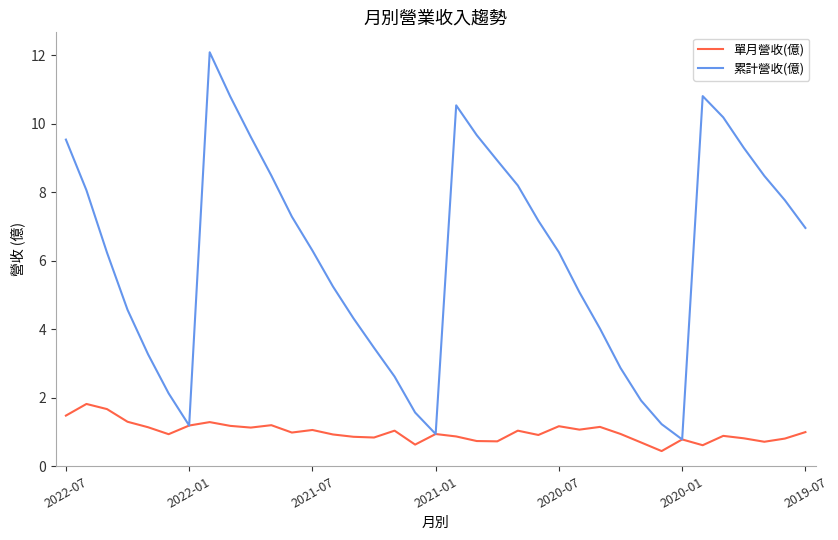

Which series has the largest total across all categories?

累計營收(億)